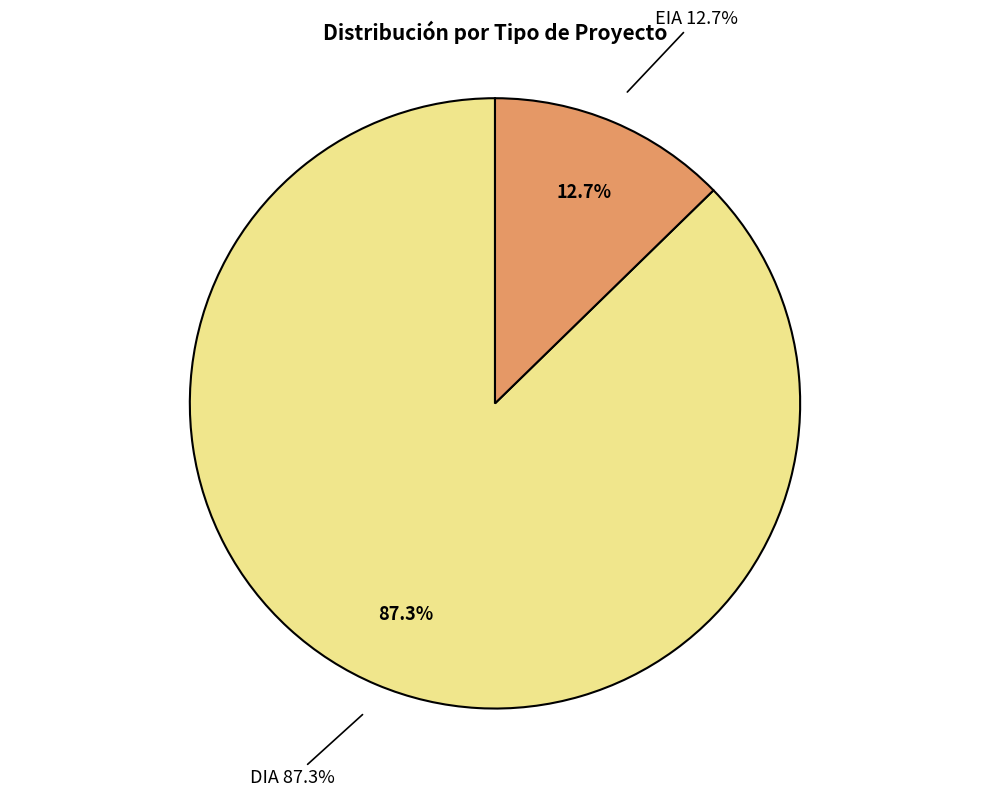

Which category has the biggest portion of the pie?

DIA